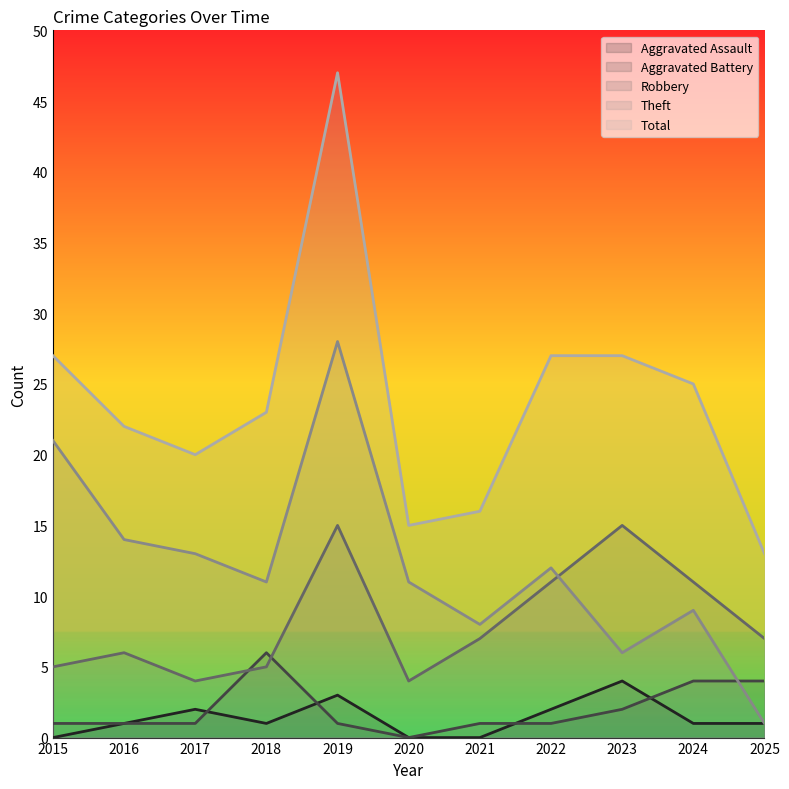

At which label does Aggravated Assault reach its peak?

2023